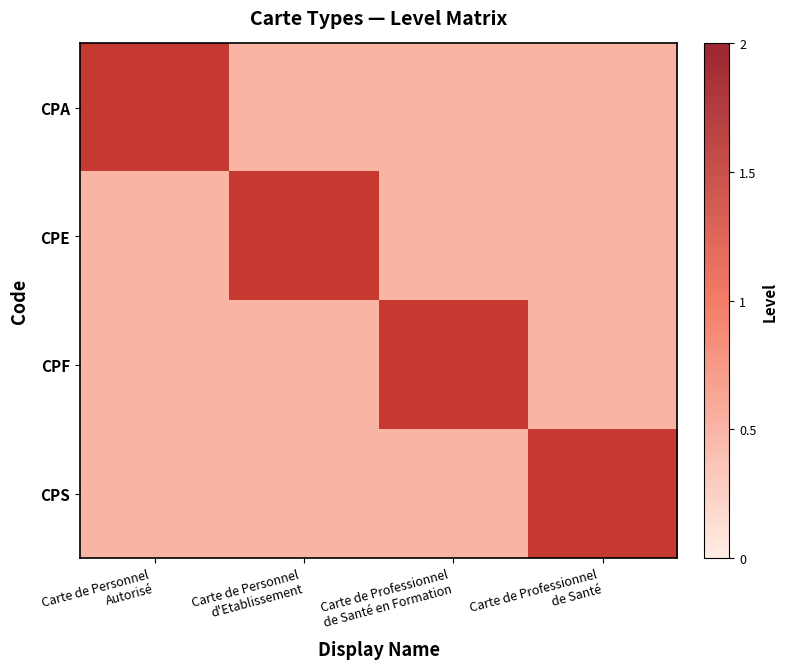

What is the maximum value for CPF?

1.5